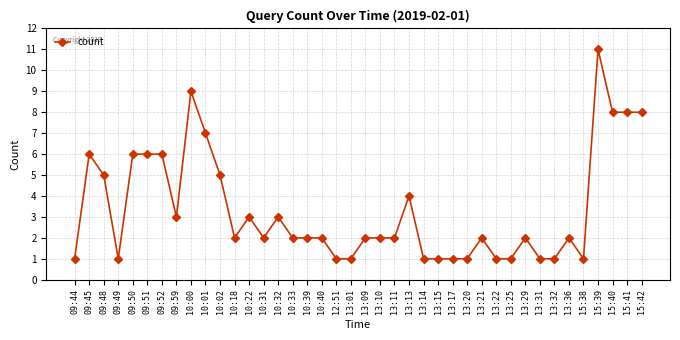

Which label corresponds to the largest value in the chart?

15:39